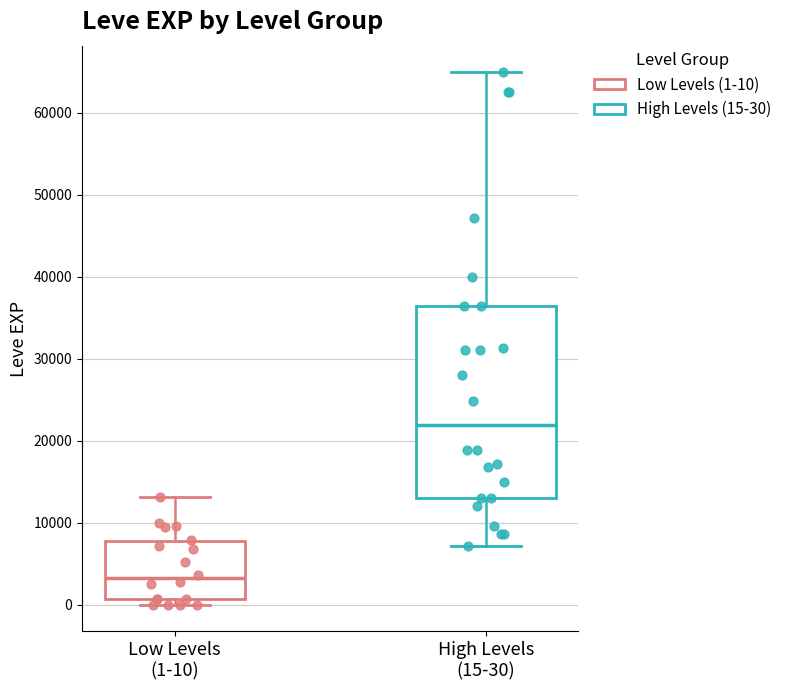

Which box's median line is the highest?

High Levels (15-30)